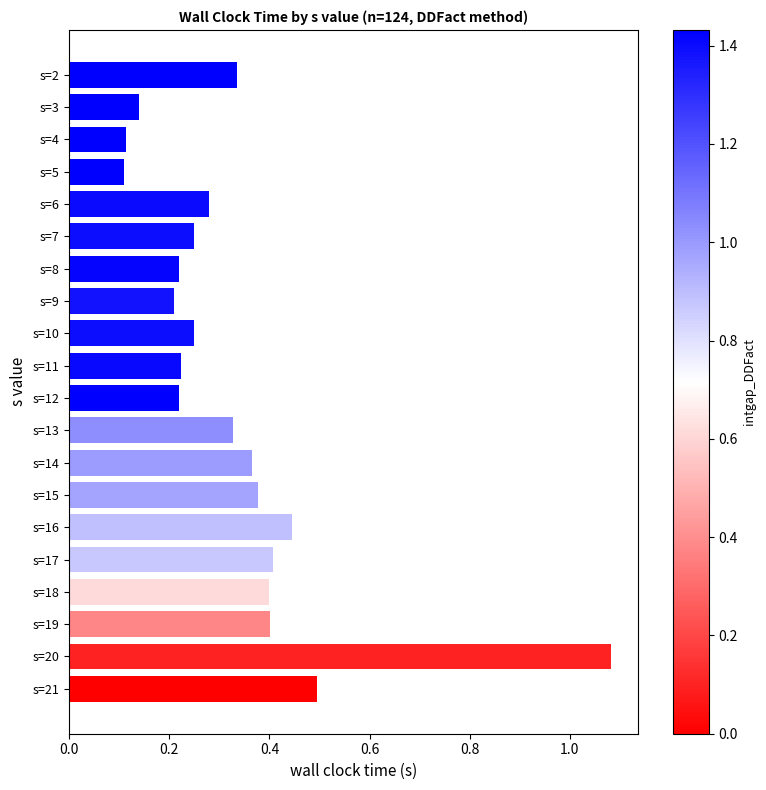

At which category does the chart reach its peak across all series?

s=20